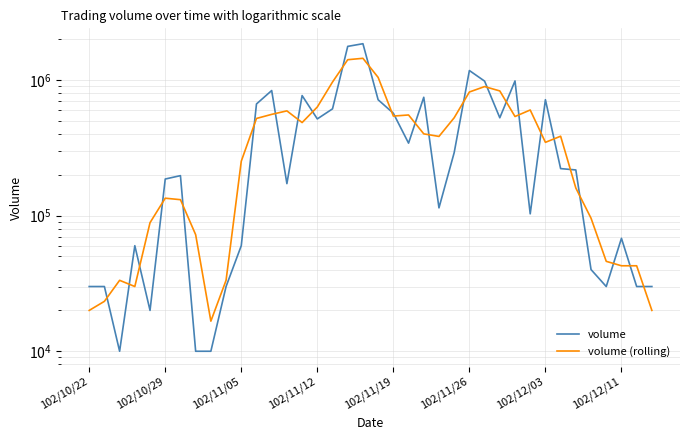

In volume, how many points are higher than both neighbors (excluding endpoints)?

10